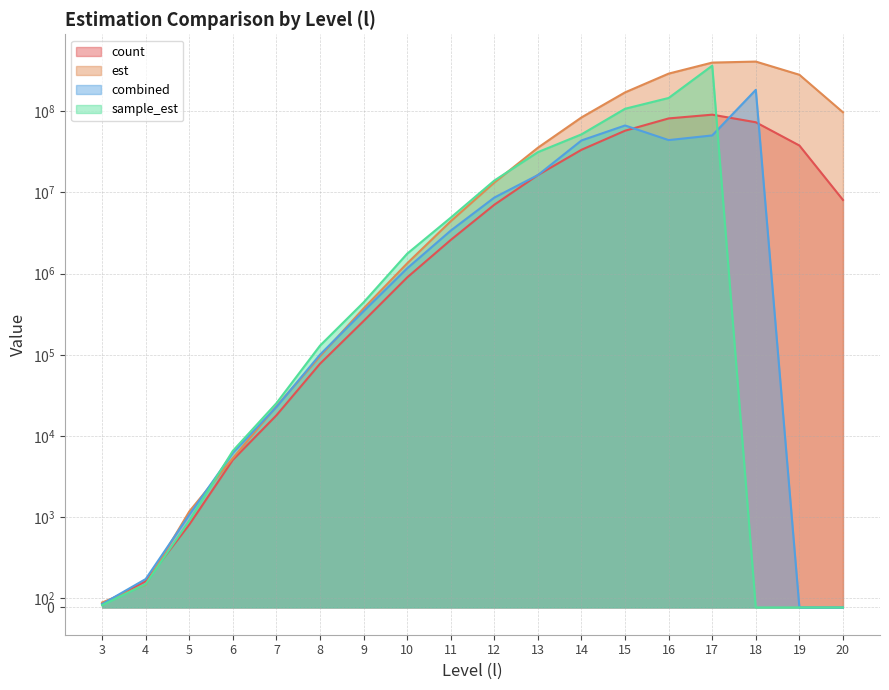

Between 4 and 20, which series saw the biggest shift?

est